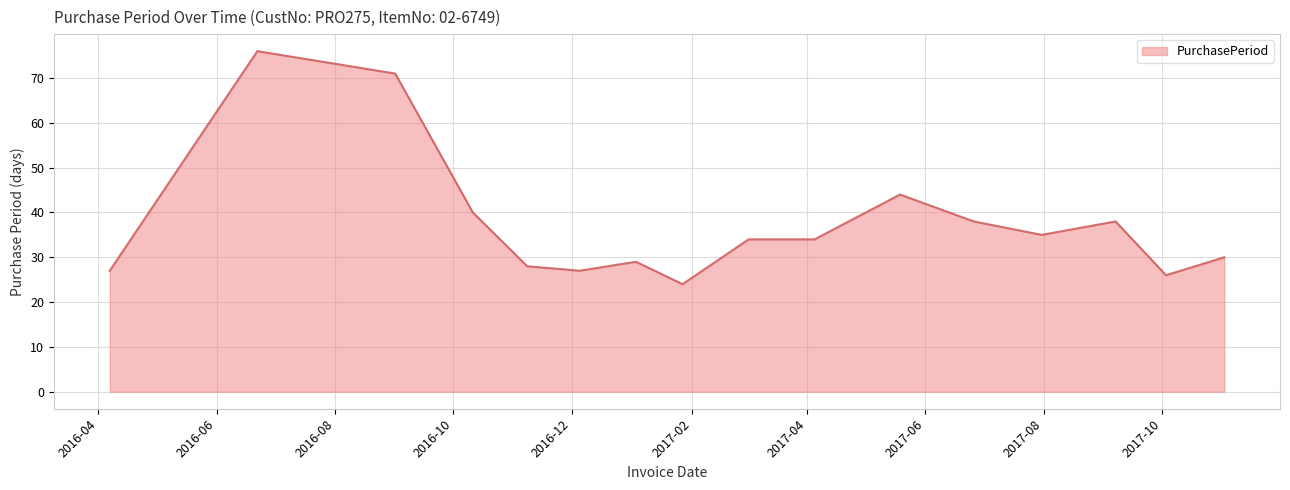

What is the maximum value shown in the chart?

76